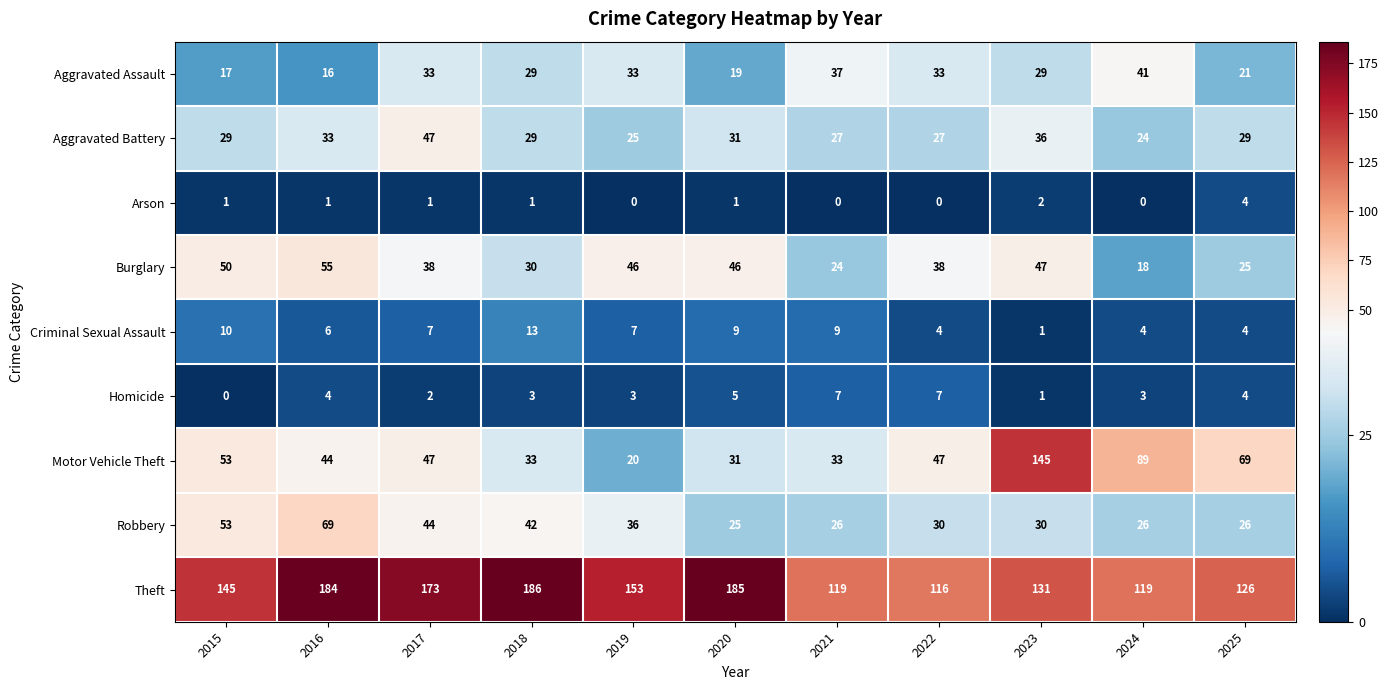

How many data points in Homicide are less than 3?

3